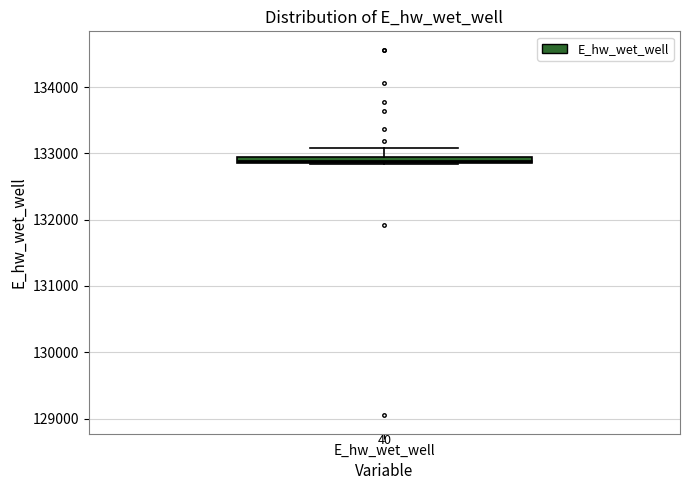

Where is the upper edge of the box for E_hw_wet_well on the y-axis? The values are not printed on the chart, so give them approximately, as read against the axis.

132900